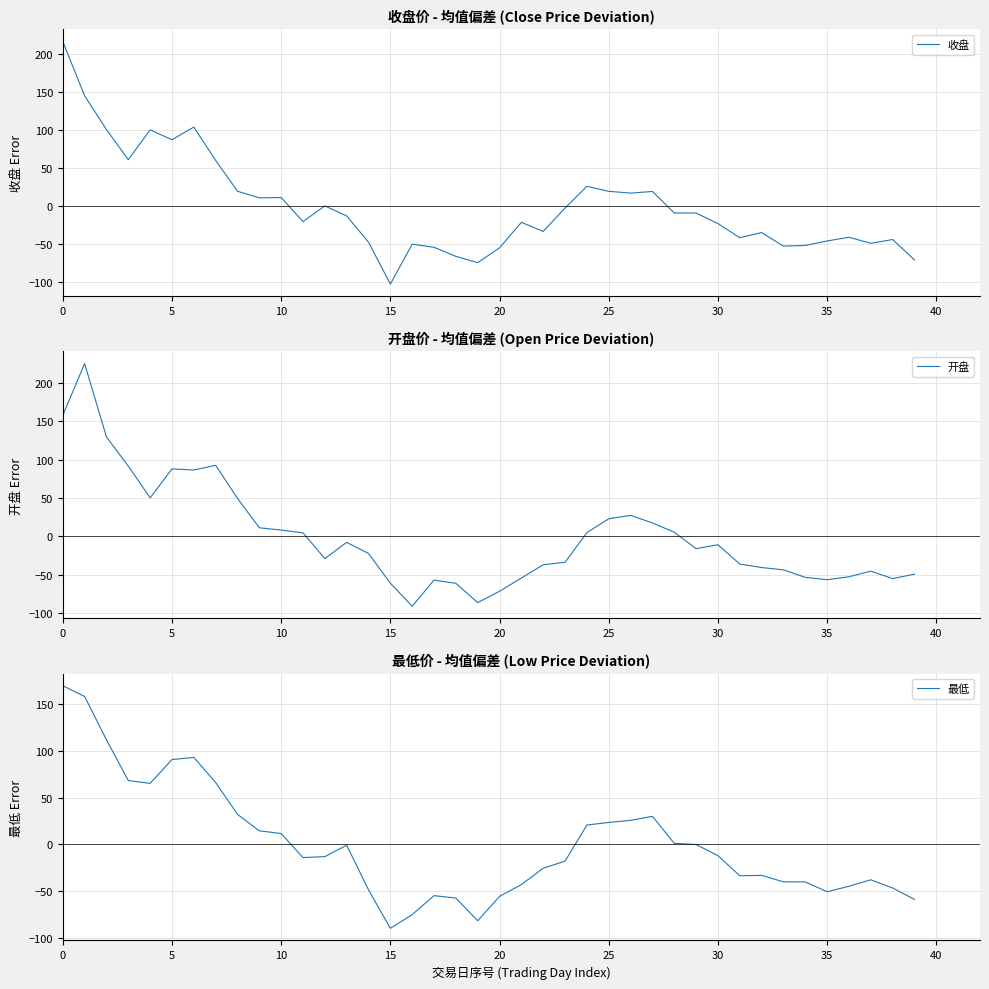

What is the lowest value of the 收盘 series?

-102.3